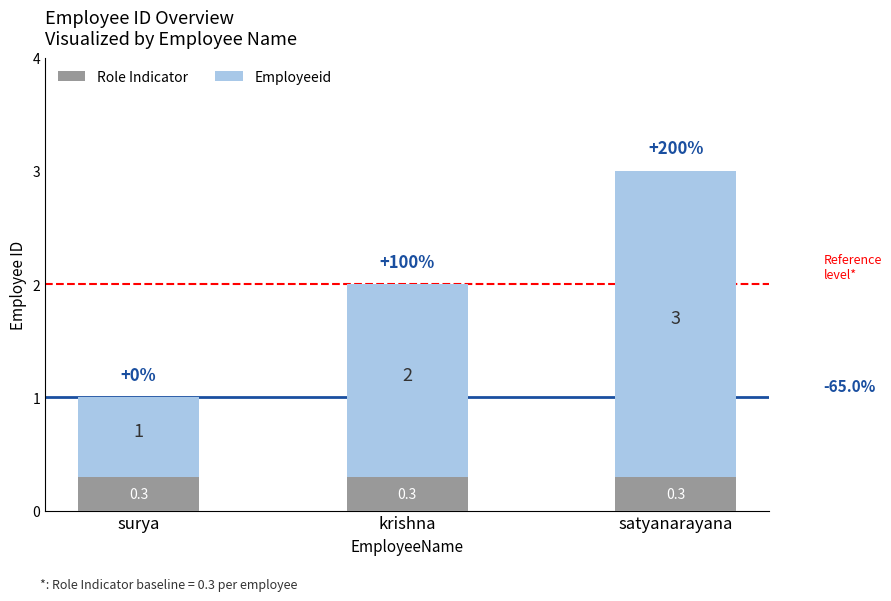

The value of Role Indicator at surya is 0.2. True or false?

False